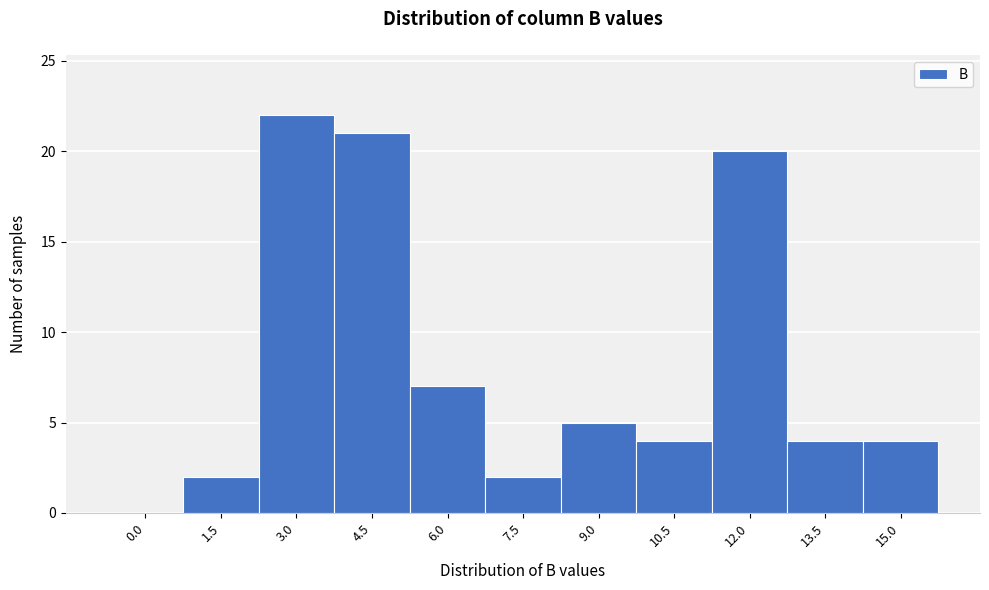

Reading left to right, extract all data points from this chart.

0.0=0	1.5=2	3.0=22	4.5=21	6.0=7	7.5=2	9.0=5	10.5=4	12.0=20	13.5=4	15.0=4